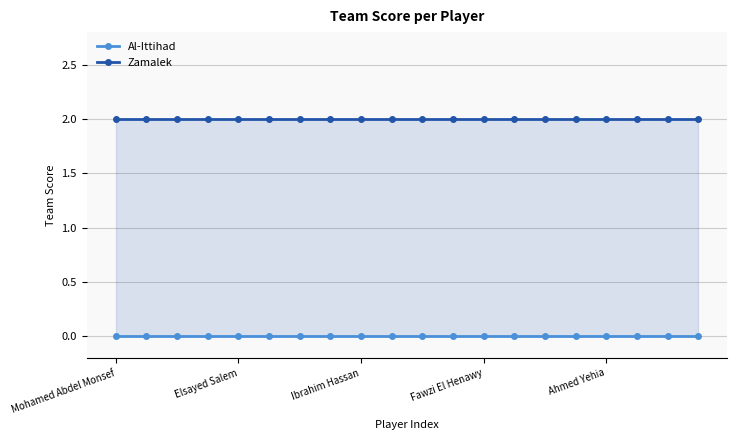

True or false: Al-Ittihad and Zamalek cross at least once.

False